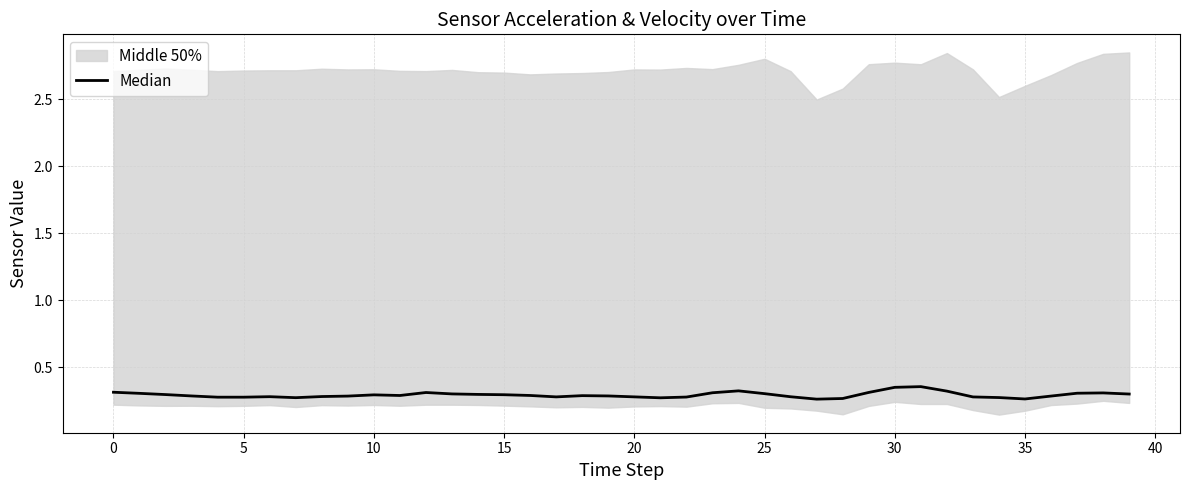

Is this an area chart (filled region under the line)?

No